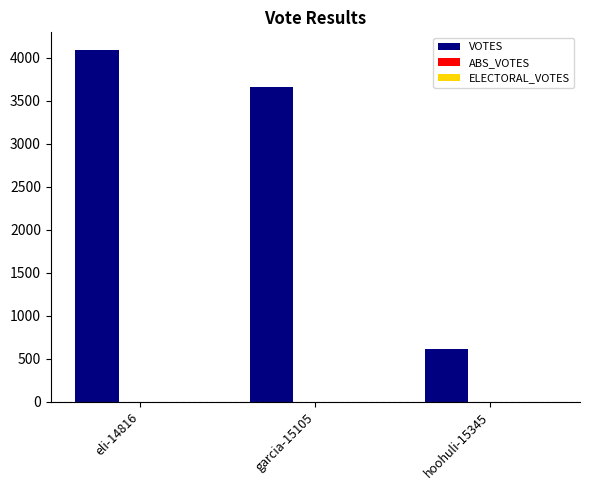

Reading left to right, extract all data points from this chart.

4089	3658	613